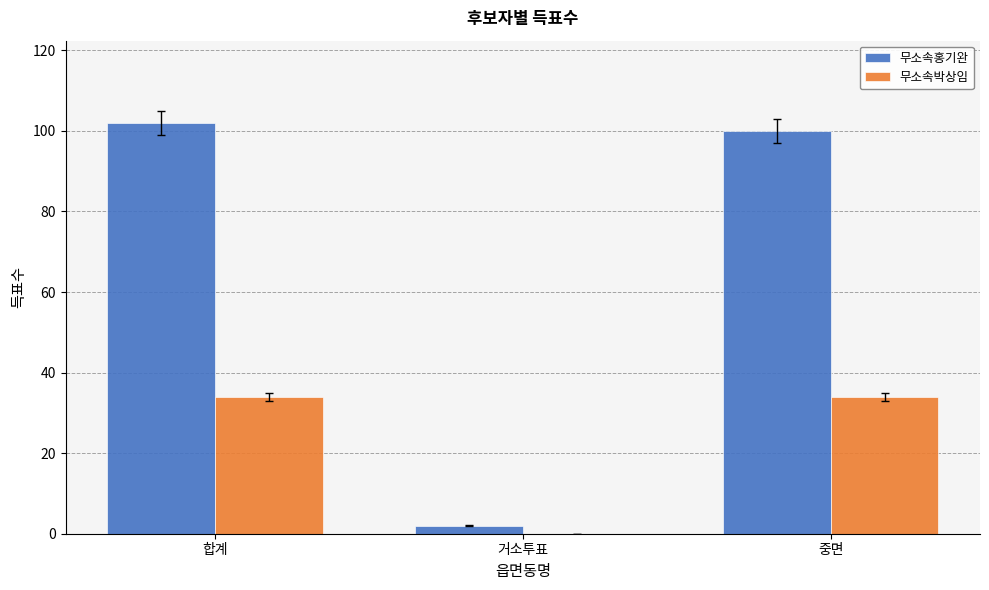

Which series has the widest spread of values?

무소속홍기완